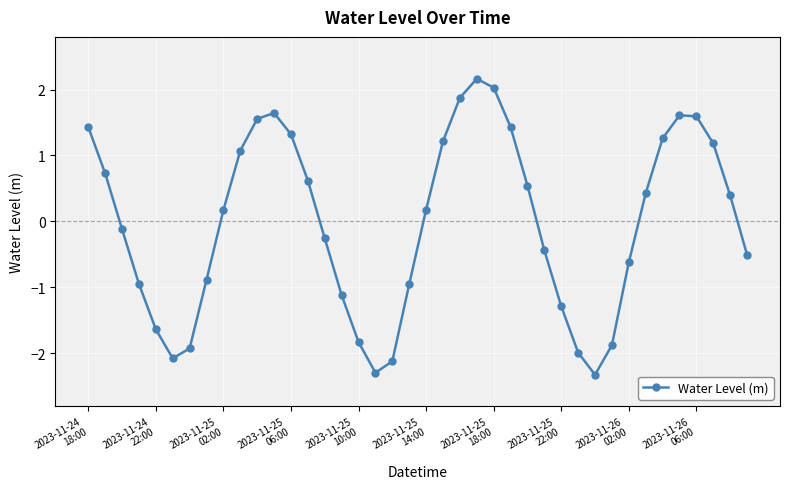

How many positive values are there?

21